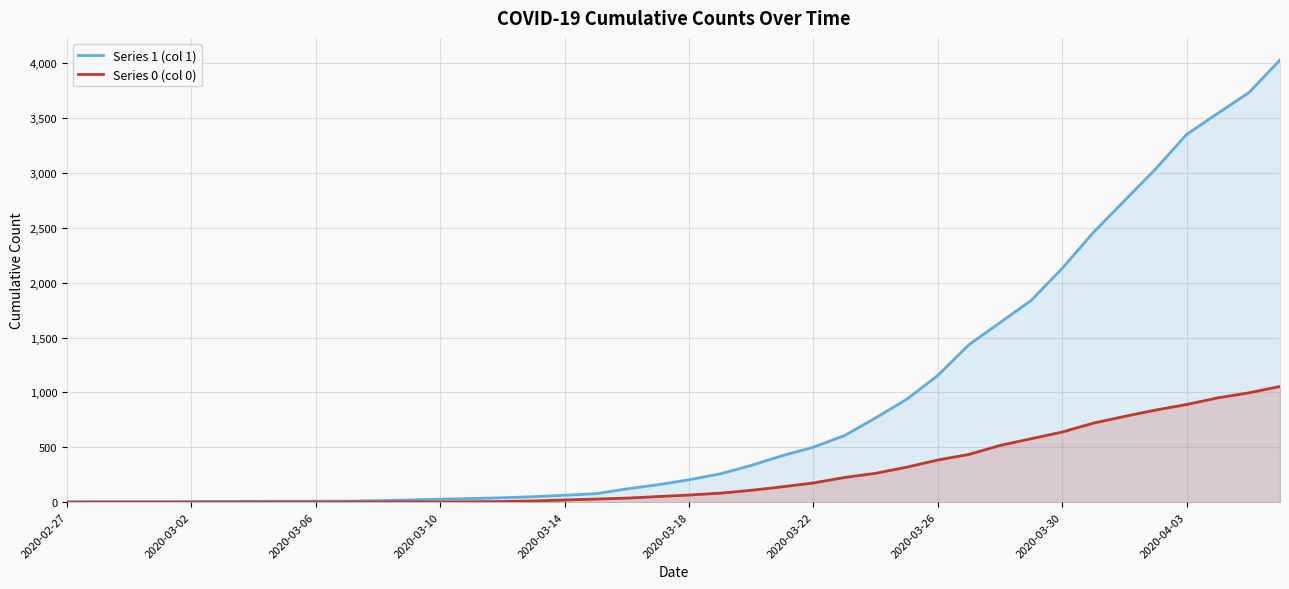

Which series has the largest range (max minus min)?

Series 1 (col 1)